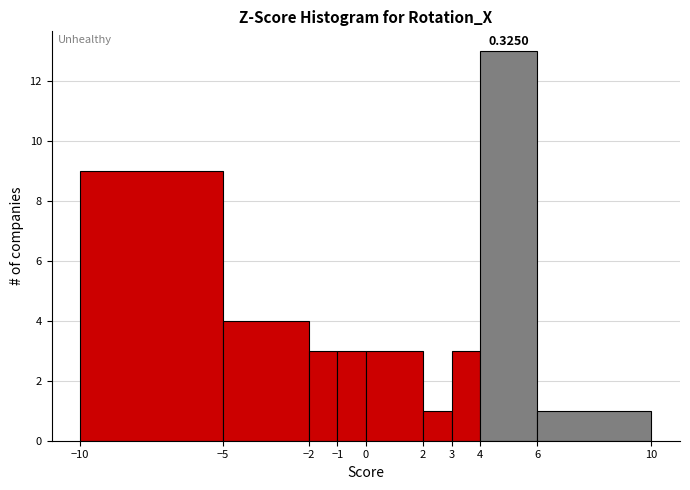

Which range on the x-axis has the tallest bar?

4 to 6